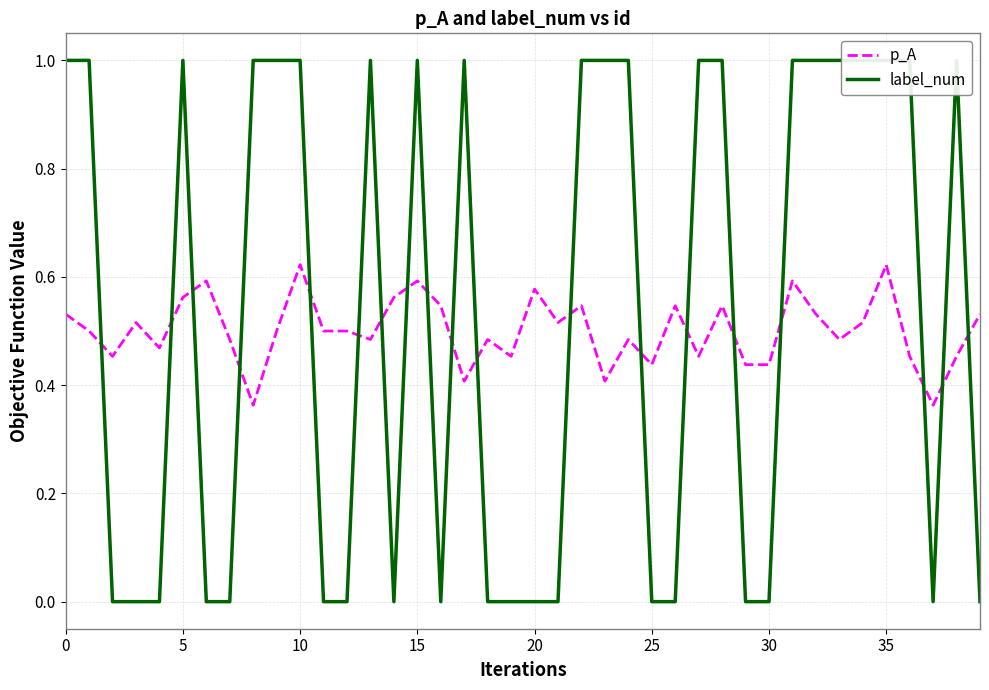

Reading right to left, list all the values displayed in this chart.

p_A: 0.5	0.5	0.4	0.5	0.6	0.5	0.5	0.5	0.6	0.4	0.4	0.5	0.5	0.5	0.4	0.5	0.4	0.5	0.5	0.6	0.5	0.5	0.4	0.5	0.6	0.6	0.5	0.5	0.5	0.6	0.5	0.4	0.5	0.6	0.6	0.5	0.5	0.5	0.5	0.5
label_num: 0.0	1.0	0.0	1.0	1.0	1.0	1.0	1.0	1.0	0.0	0.0	1.0	1.0	0.0	0.0	1.0	1.0	1.0	0.0	0.0	0.0	0.0	1.0	0.0	1.0	0.0	1.0	0.0	0.0	1.0	1.0	1.0	0.0	0.0	1.0	0.0	0.0	0.0	1.0	1.0